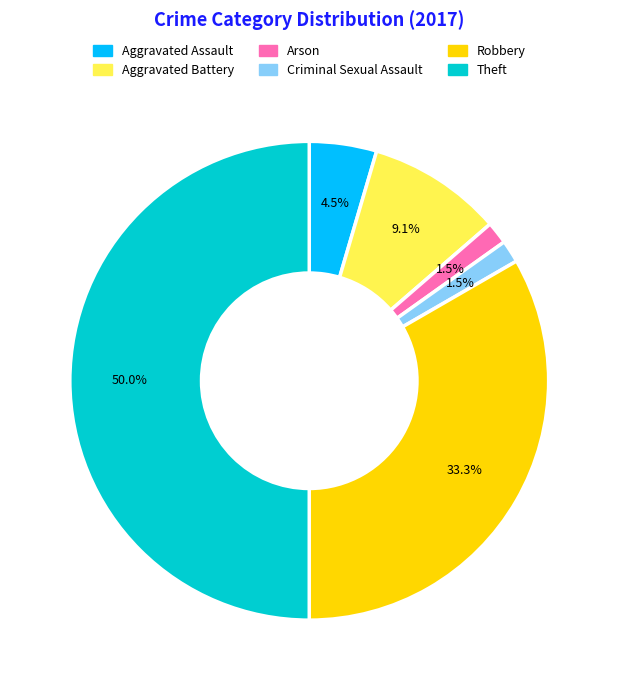

To the nearest percent, what portion does Robbery represent?

33%